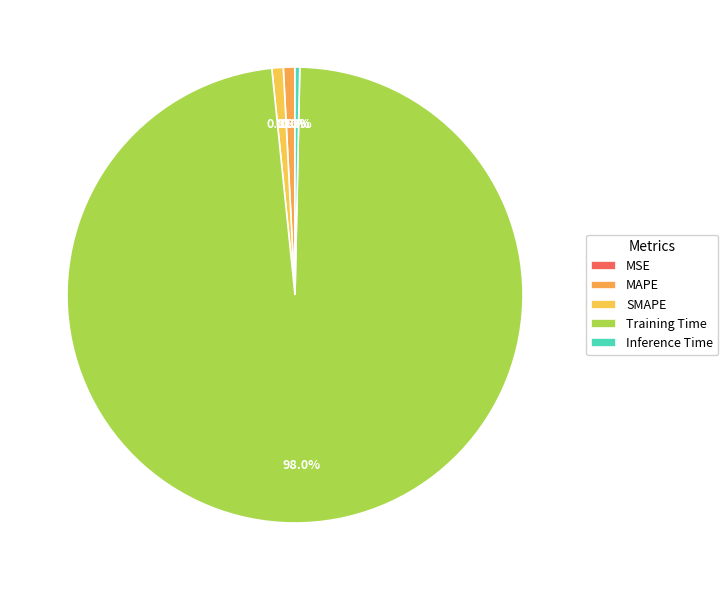

How many segments does this pie chart have?

5